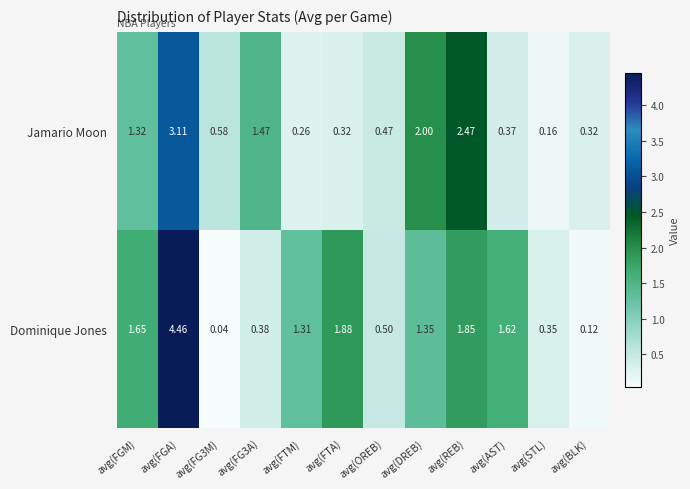

List the series in order of their overall mean, highest first.

Dominique Jones, Jamario Moon